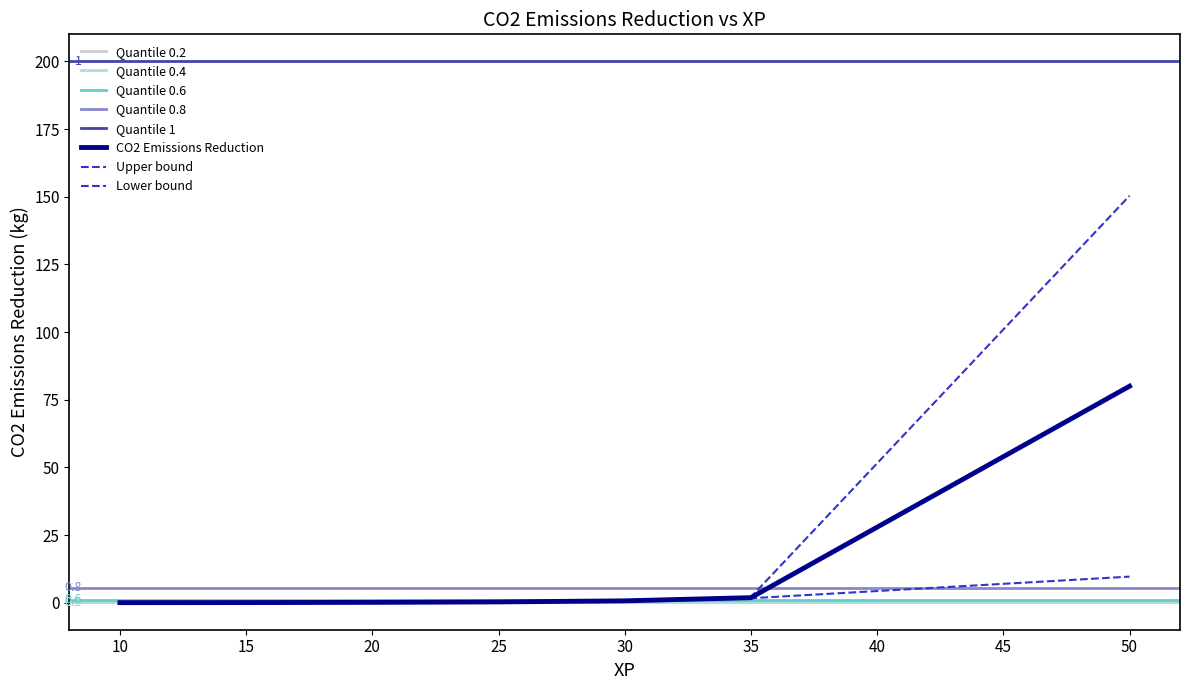

Which category has the highest value across all series?

50